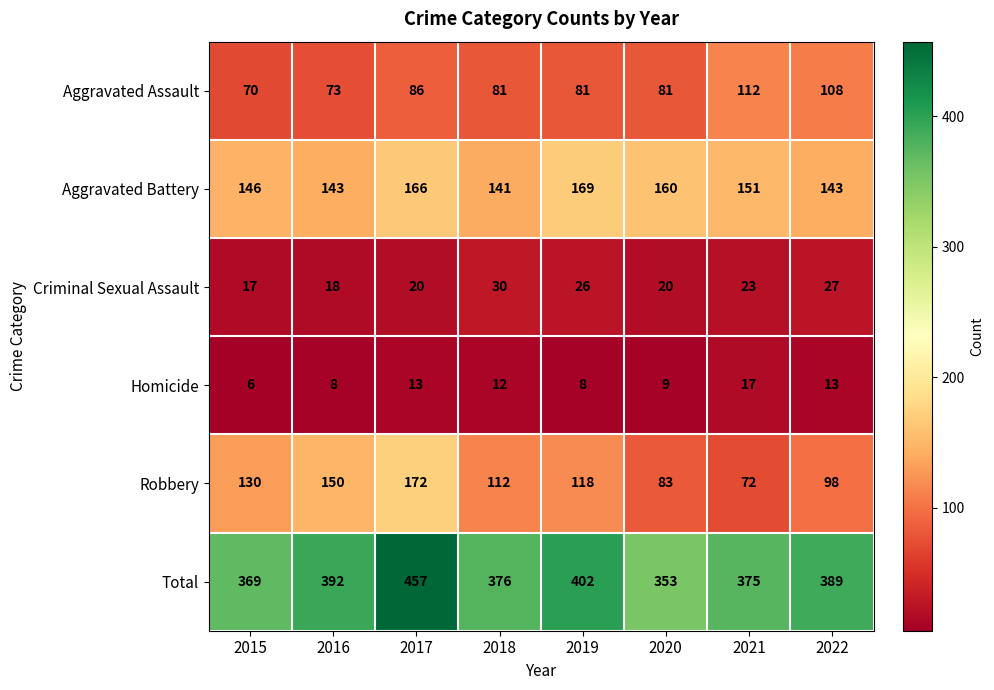

At 2022, list the series in order from largest to smallest.

Total, Aggravated Battery, Aggravated Assault, Robbery, Criminal Sexual Assault, Homicide